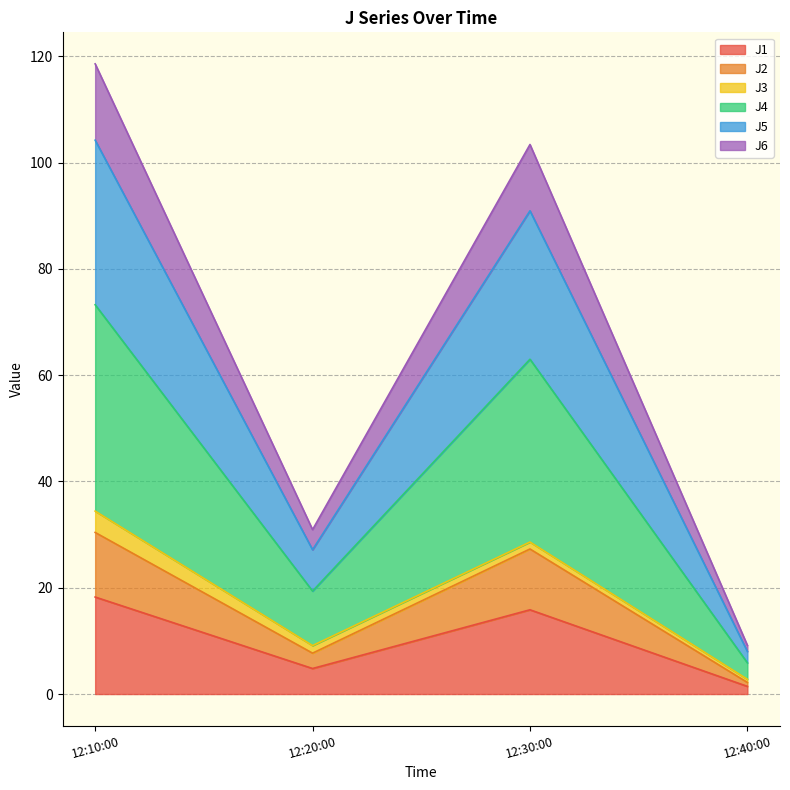

Is it true that J1 equals 15.9 at 12:30:00?

True